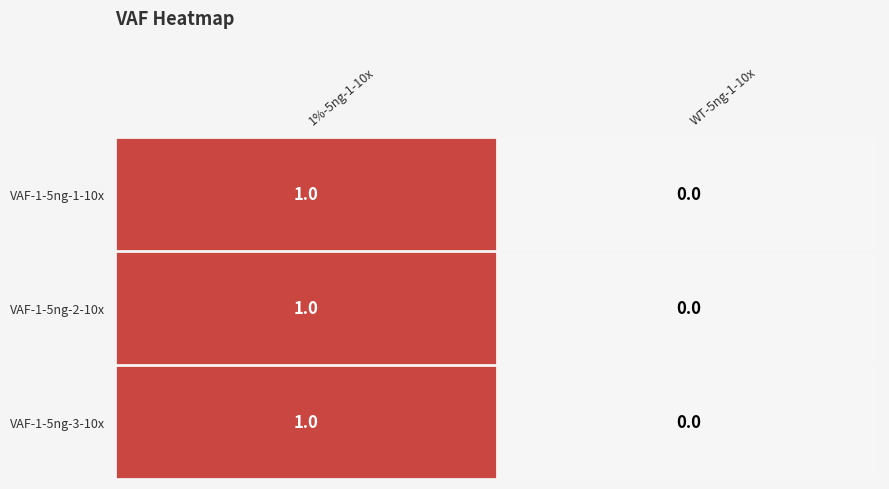

The VAF-1-5ng-1-10x series shows 1 at WT-5ng-1-10x. True or false?

False